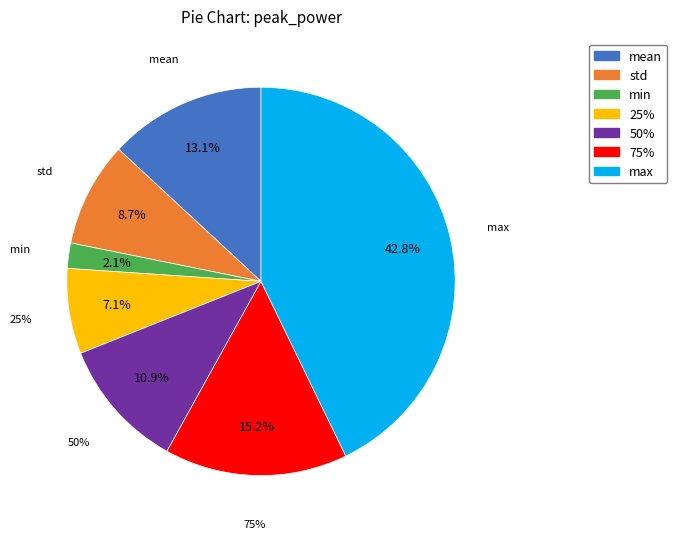

How many segments does this pie chart have?

7